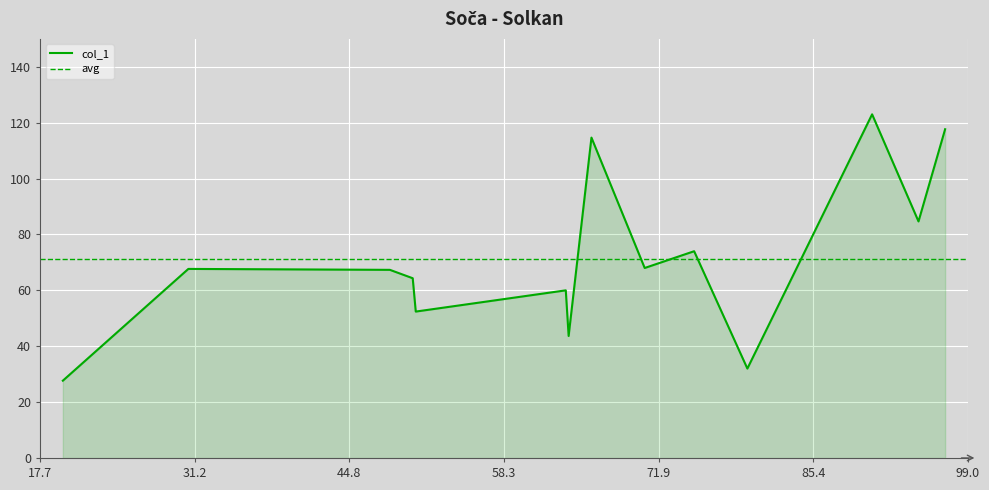

List the labels in order of value, largest first.

90.6, 97.0, 66.0, 94.66666666666667, 75.0, 70.66666666666667, 30.666666666666668, 48.333333333333336, 50.333333333333336, 63.75, 50.6, 64.0, 79.66666666666667, 19.666666666666668